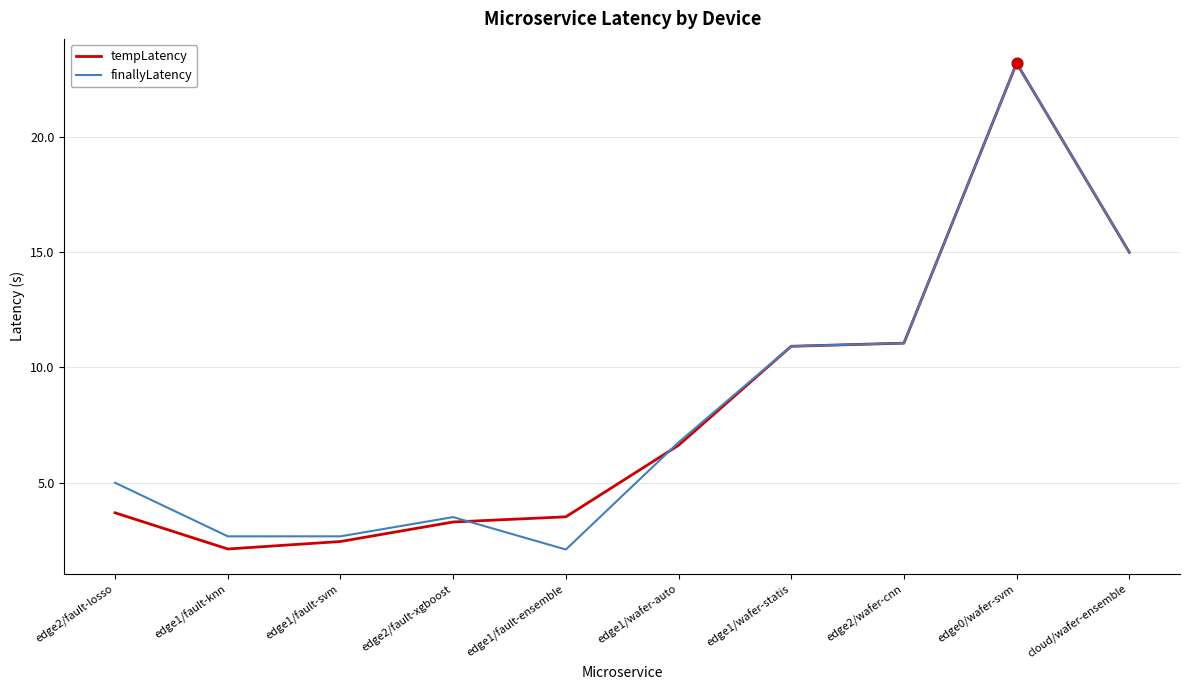

Between edge1/fault-knn and edge1/wafer-auto, which series saw the biggest shift?

tempLatency